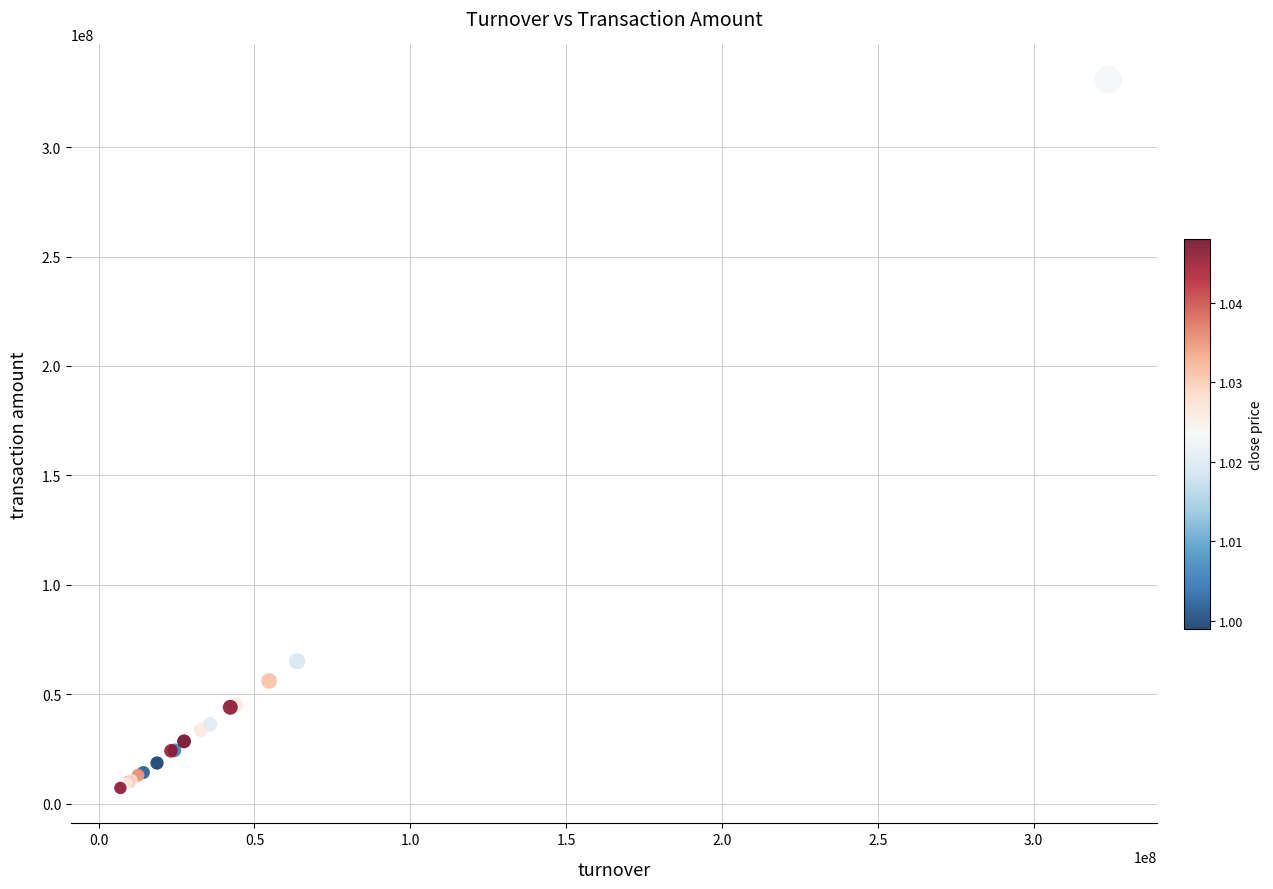

What Y value in the scatter plot is closest to 168980426?

65152208.0